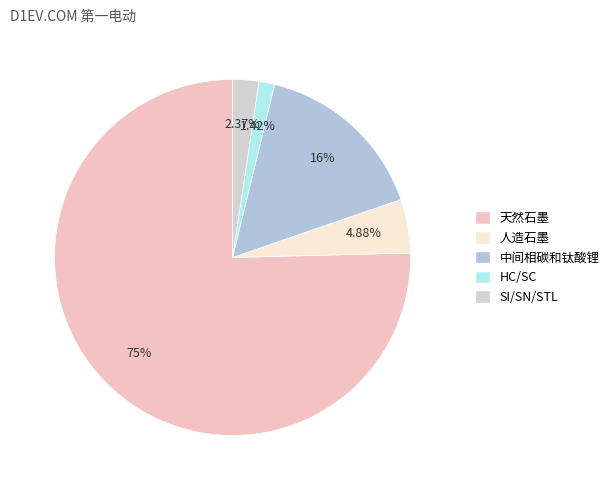

Which slice is the largest?

天然石墨